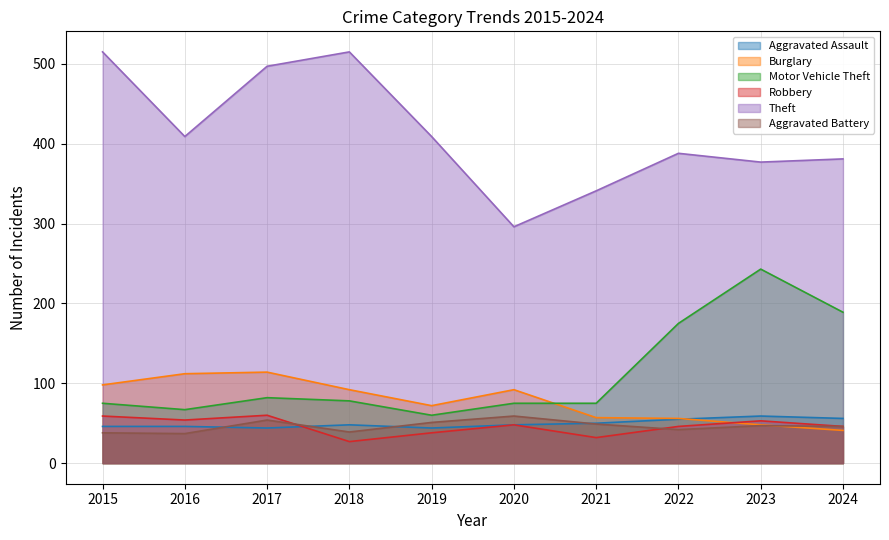

What is the difference between the maximum and second lowest values in the Motor Vehicle Theft series?

176